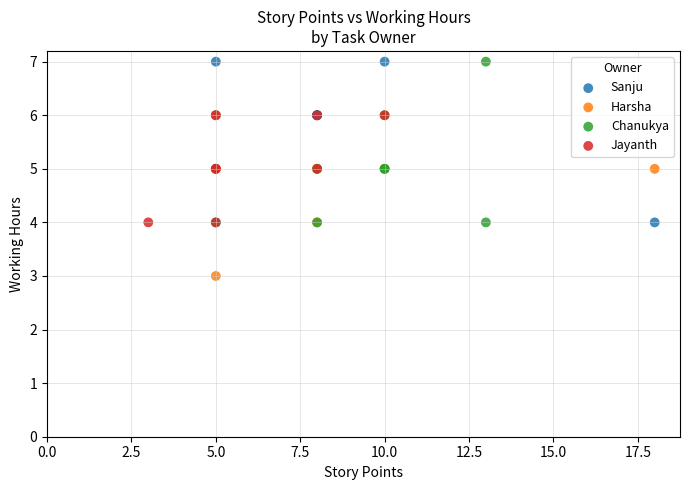

Which series contains the lowest Y value?

Harsha